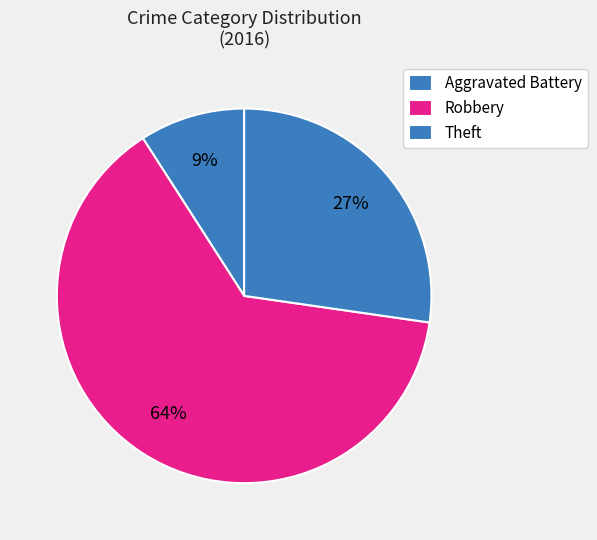

How many segments does this pie chart have?

3